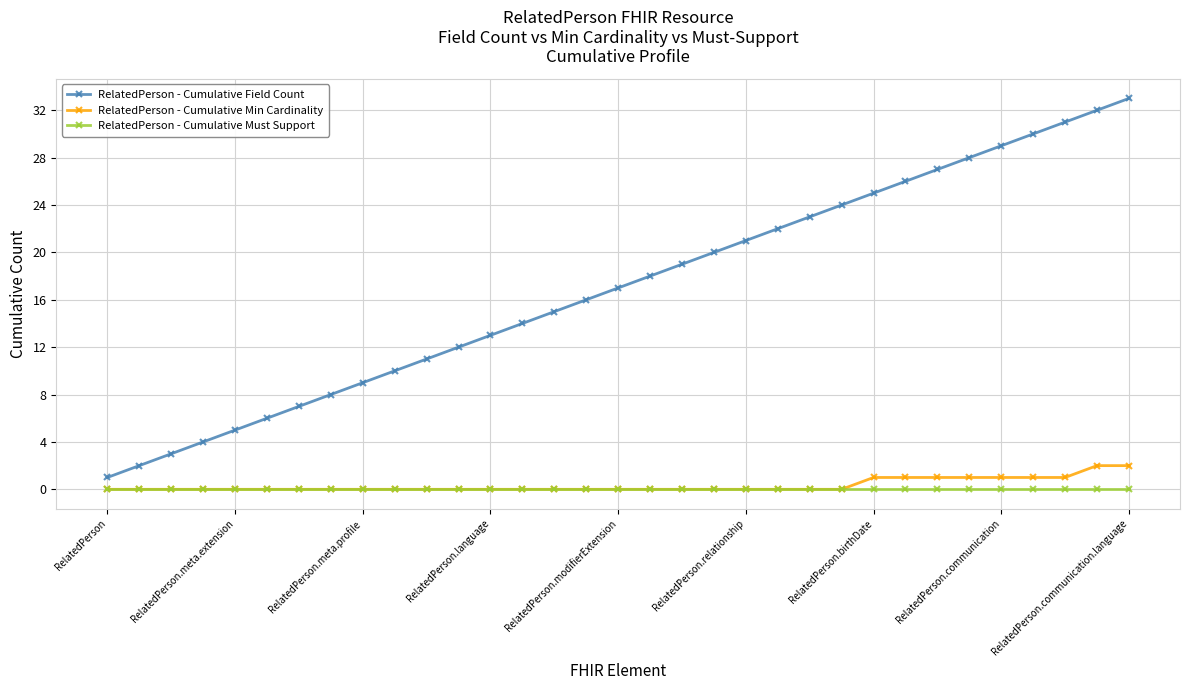

True or false: RelatedPerson - Cumulative Must Support and RelatedPerson - Cumulative Field Count cross at least once.

False